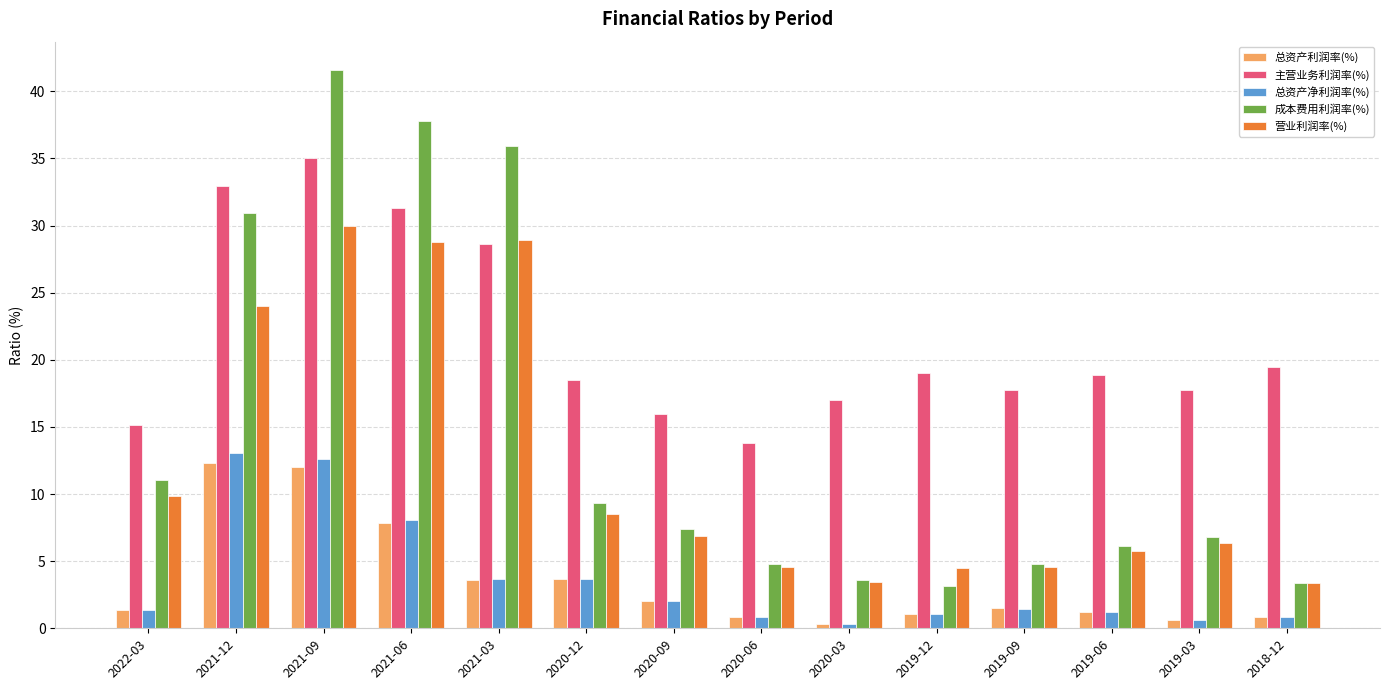

What is the sum of the 总资产利润率(%) values at 2020-06 and 2021-06?

8.7